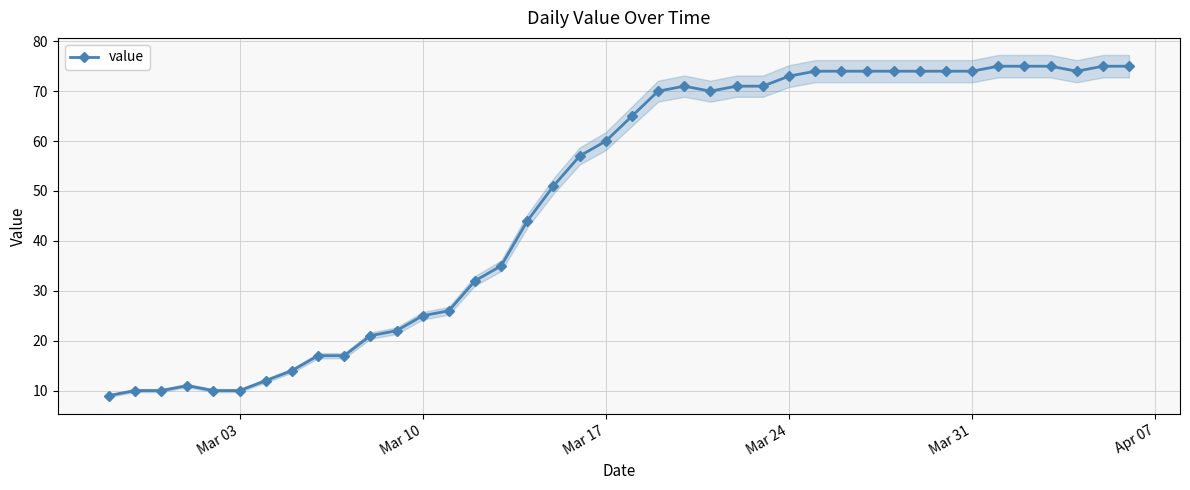

How many categories are shown in the chart?

40